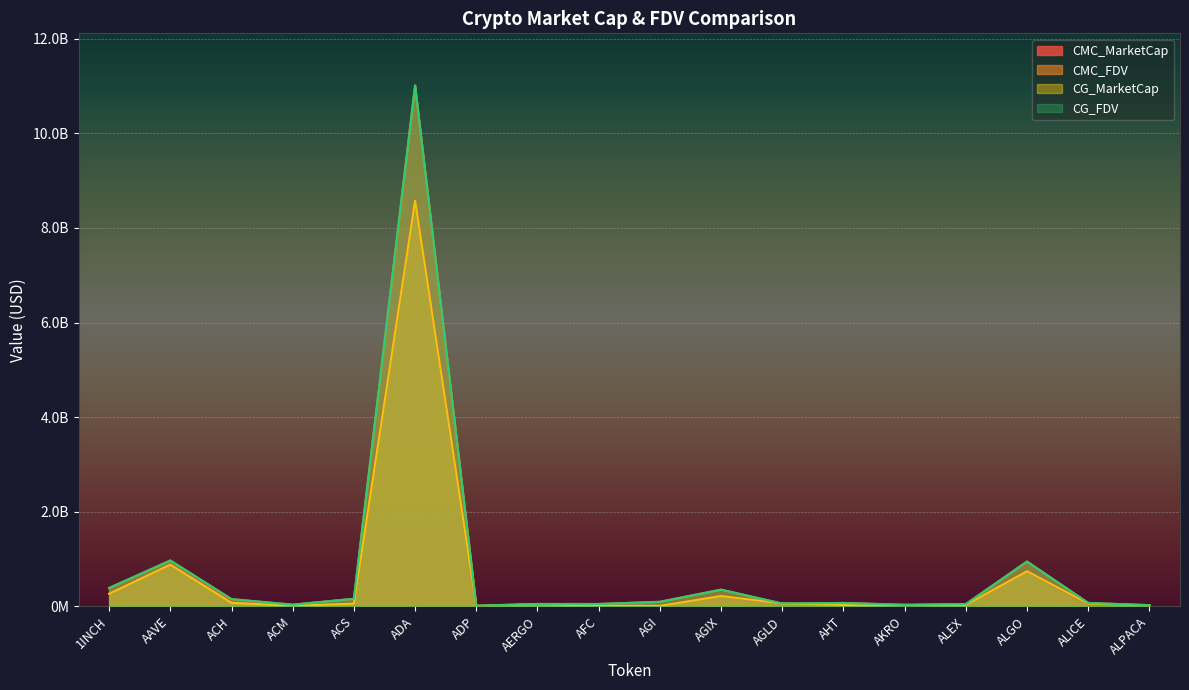

True or false: CG_MarketCap and CG_FDV intersect in this chart.

False